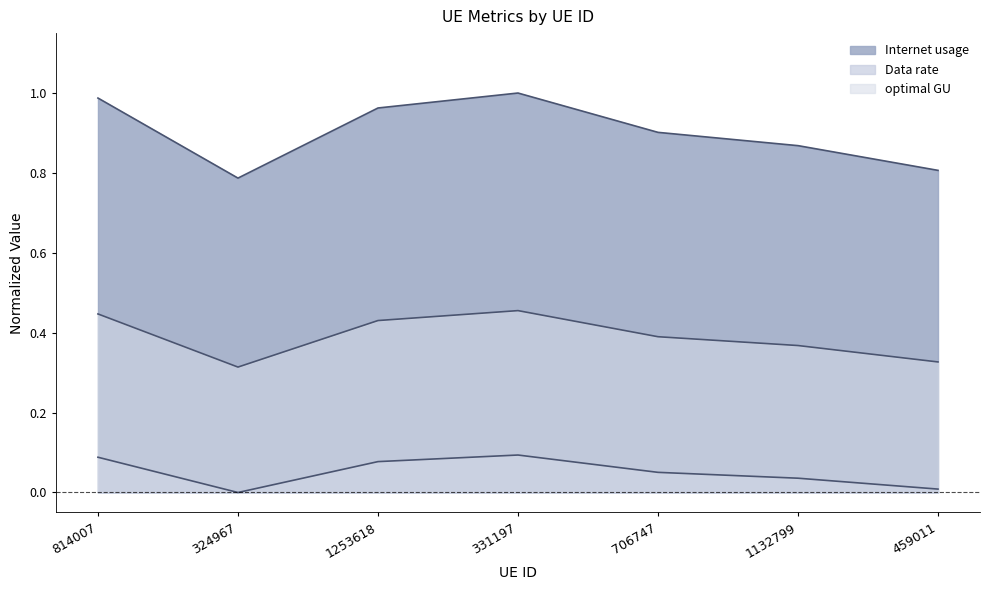

At which category is the sum across all series the highest?

331197